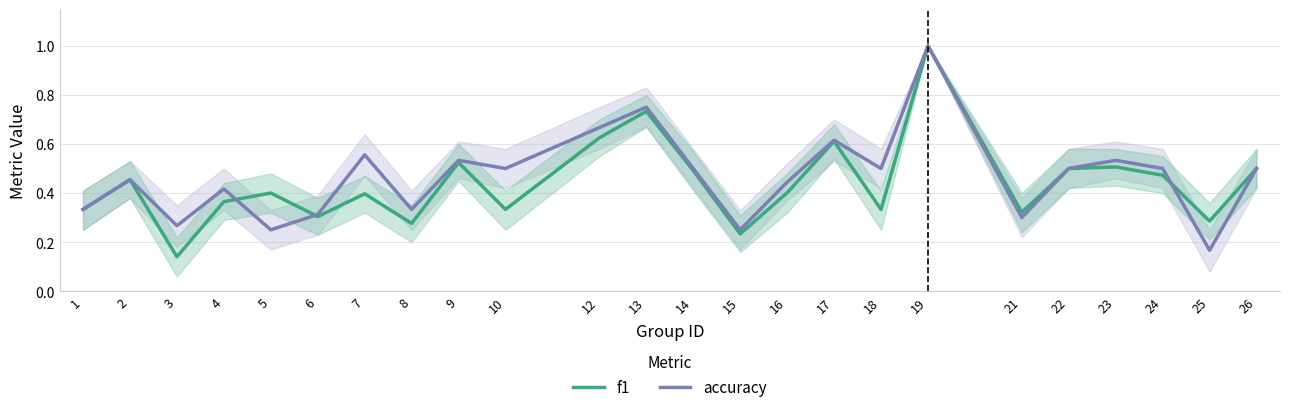

How many lines are shown in the chart?

2